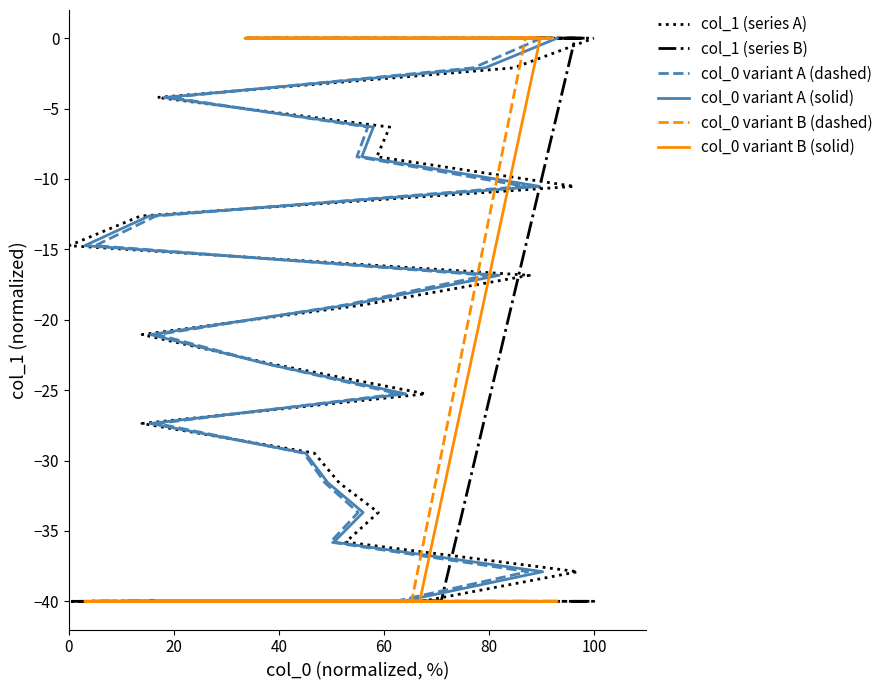

Count the number of data series in this chart.

6